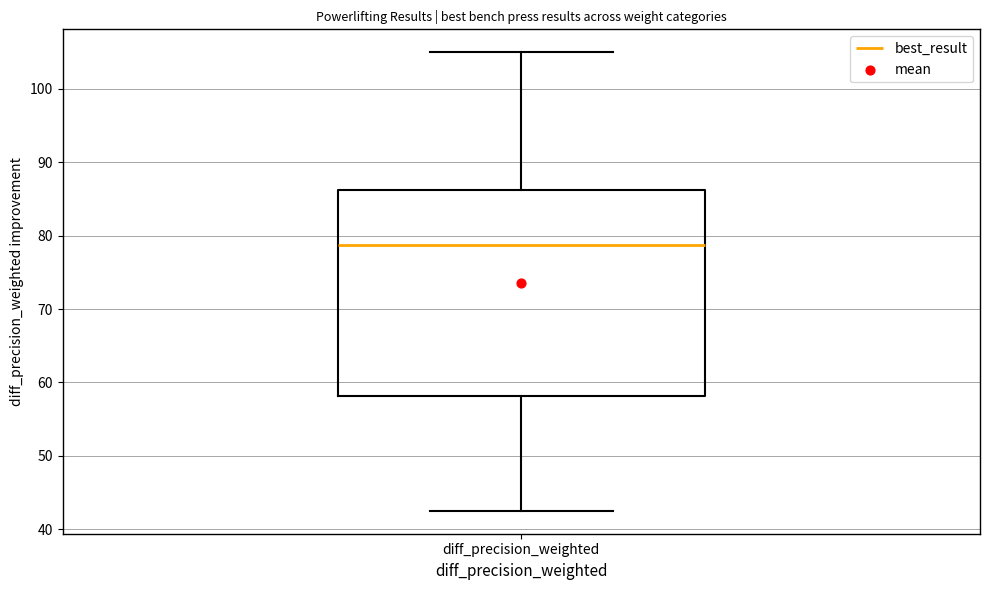

Read this box plot against the y-axis: the position of the median line, the range covered by the box, and the ends of both whiskers. The values are not printed on the chart, so give them approximately, as read against the axis.

median 79, box 58 to 86, whiskers 43 to 105